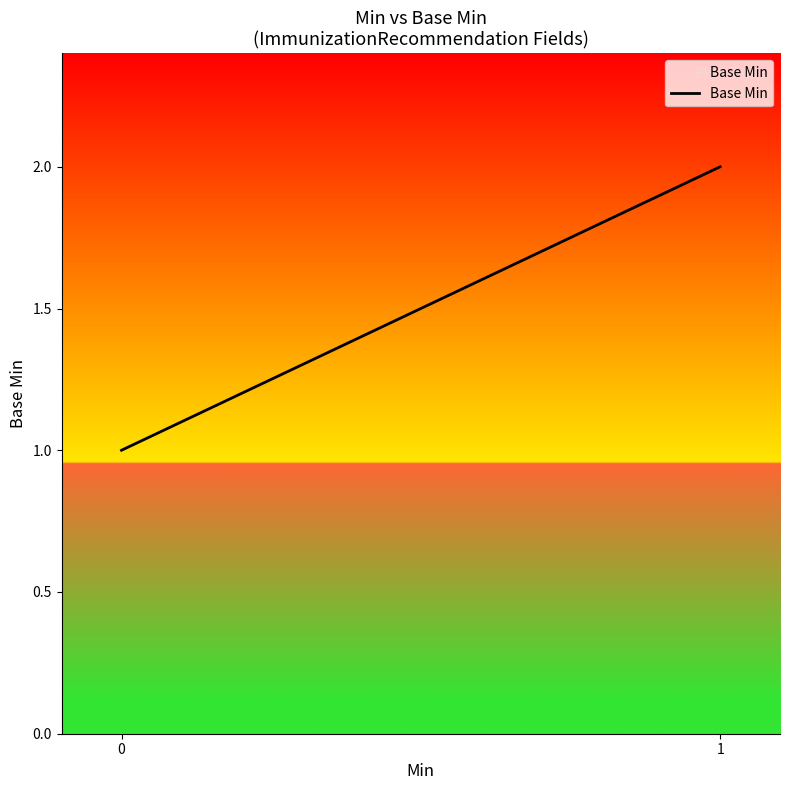

What is the value of the 1st point from the left?

1